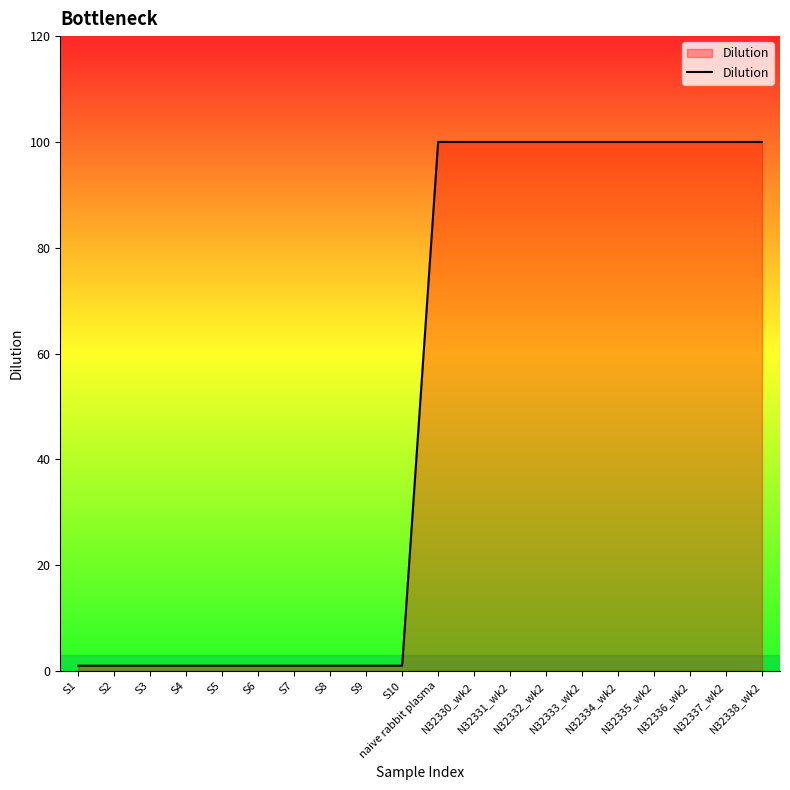

What is the sum of all values?

1010